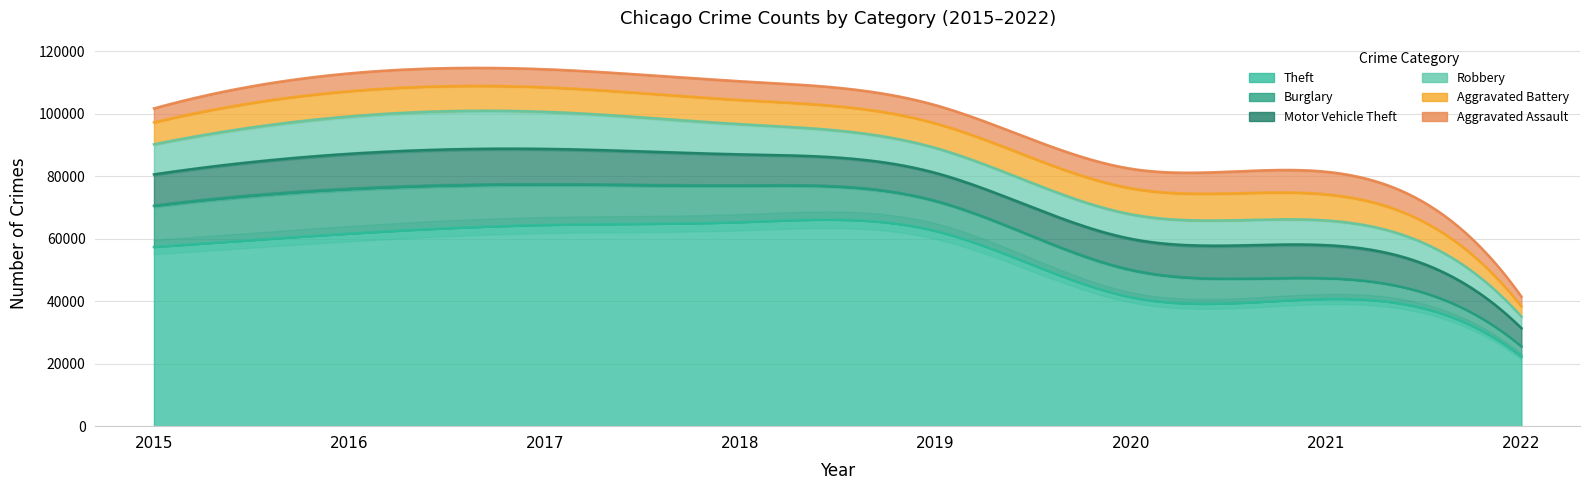

Which series ends up on top after the final intersection of Burglary and Aggravated Assault?

Burglary